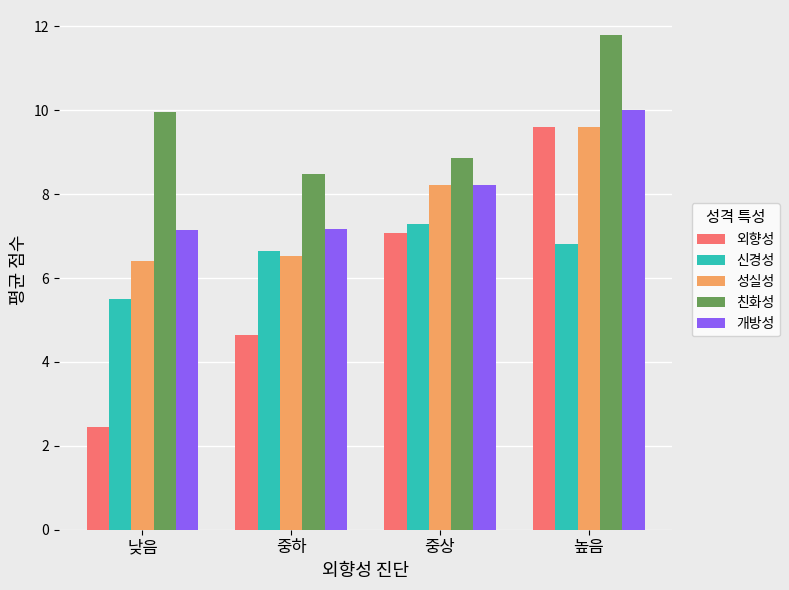

What value does the 개방성 series have at 높음?

10.0